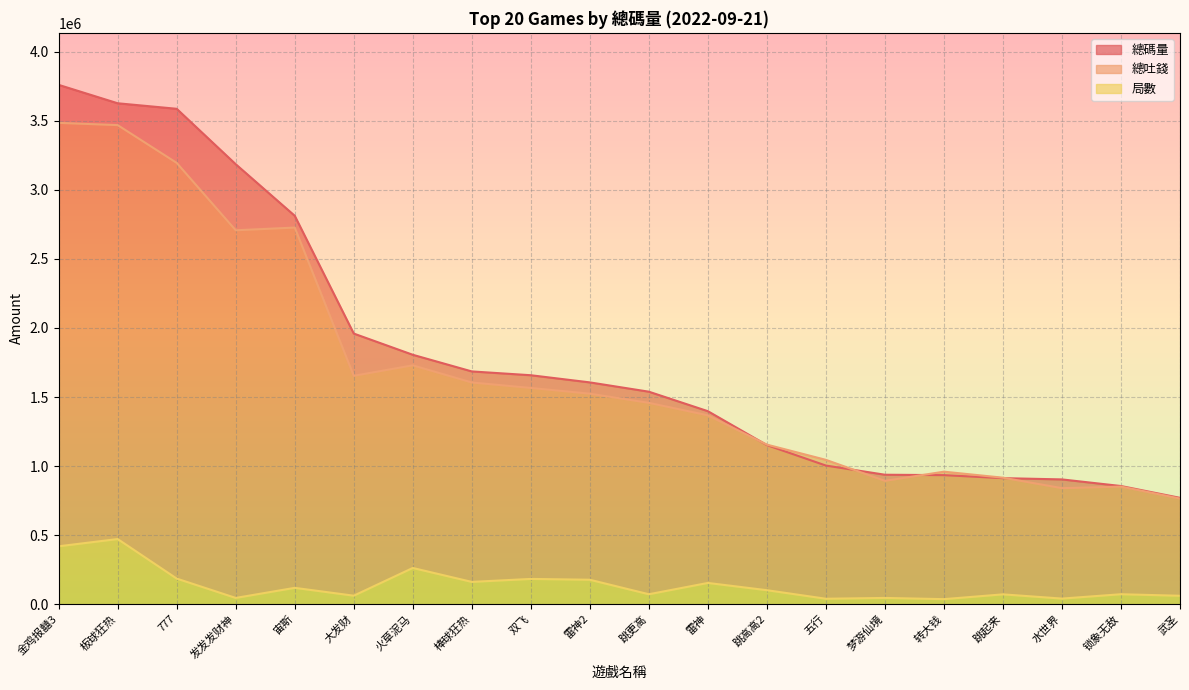

Rank the series by their maximum value, from lowest to highest.

局數, 總吐錢, 總碼量